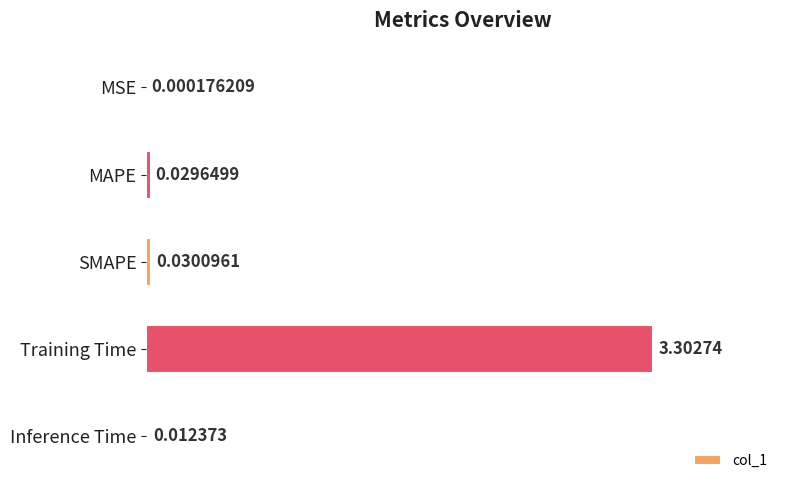

Where is the data nearest to the value 1?

SMAPE